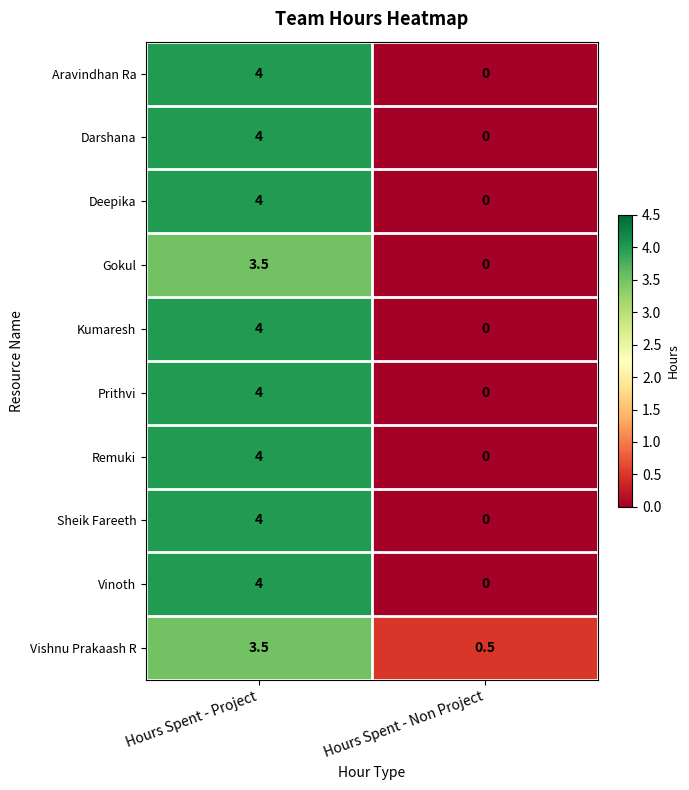

What is the difference between the highest and lowest values at Hours Spent - Non Project?

0.5